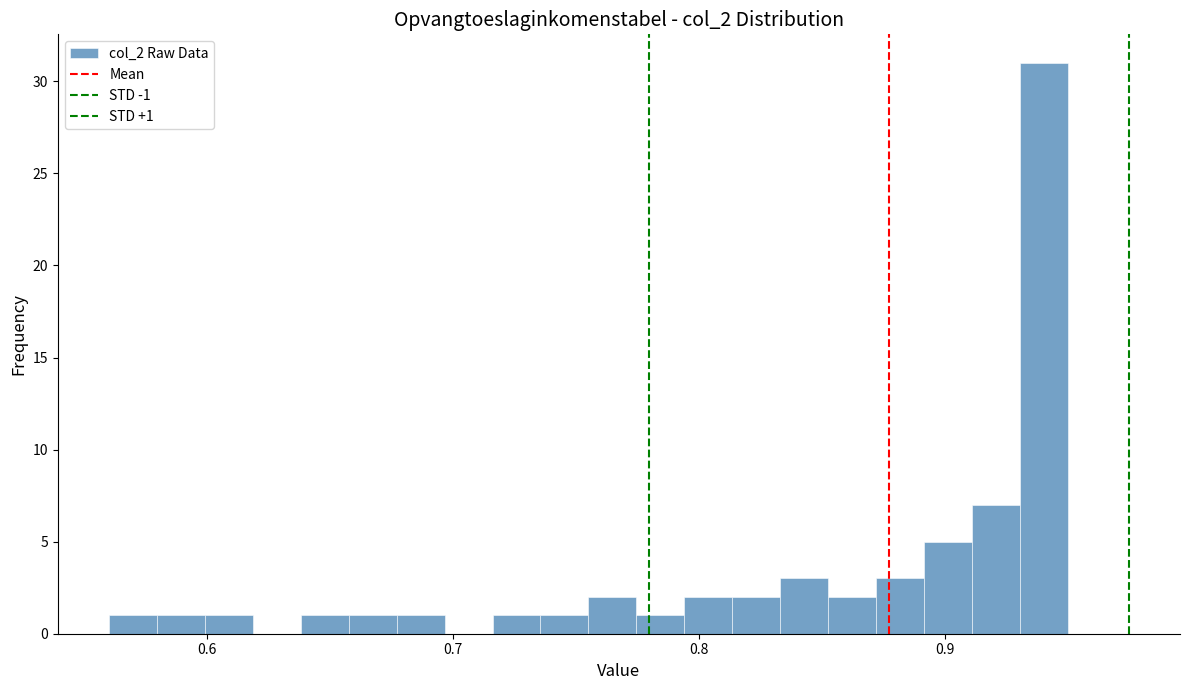

Read against the x-axis, roughly where is the centre of the tallest bar?

0.94